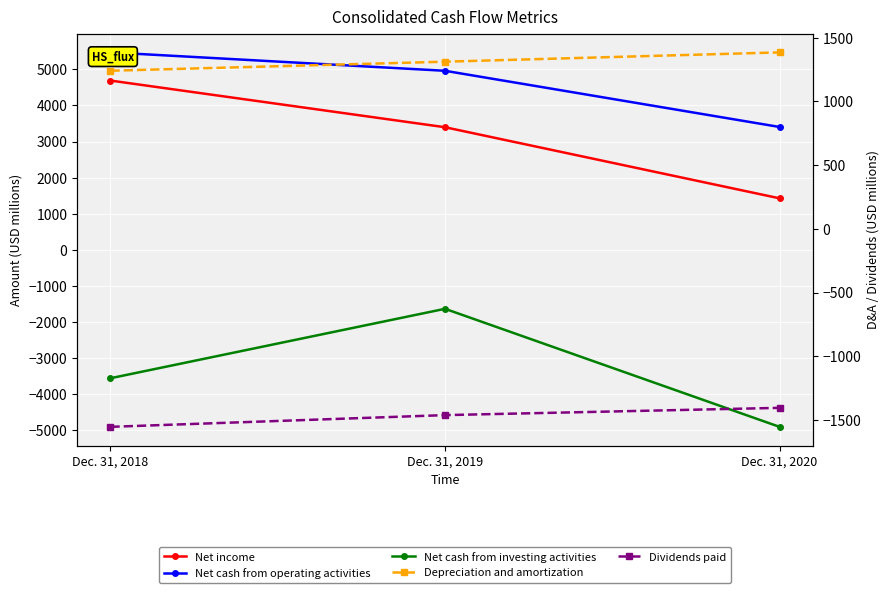

What is the highest value of the Dividends paid series?

-1405